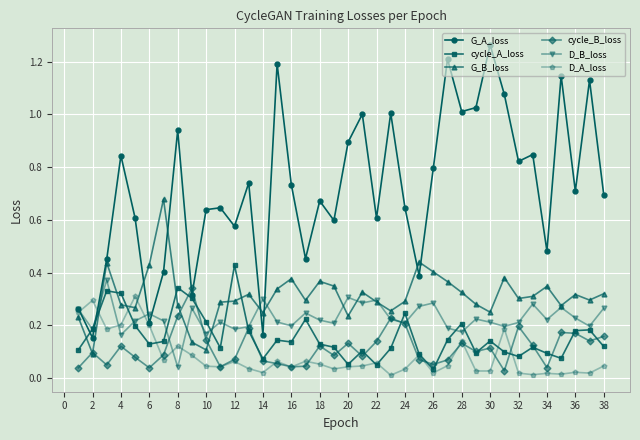

Which series has the widest spread of values?

G_A_loss